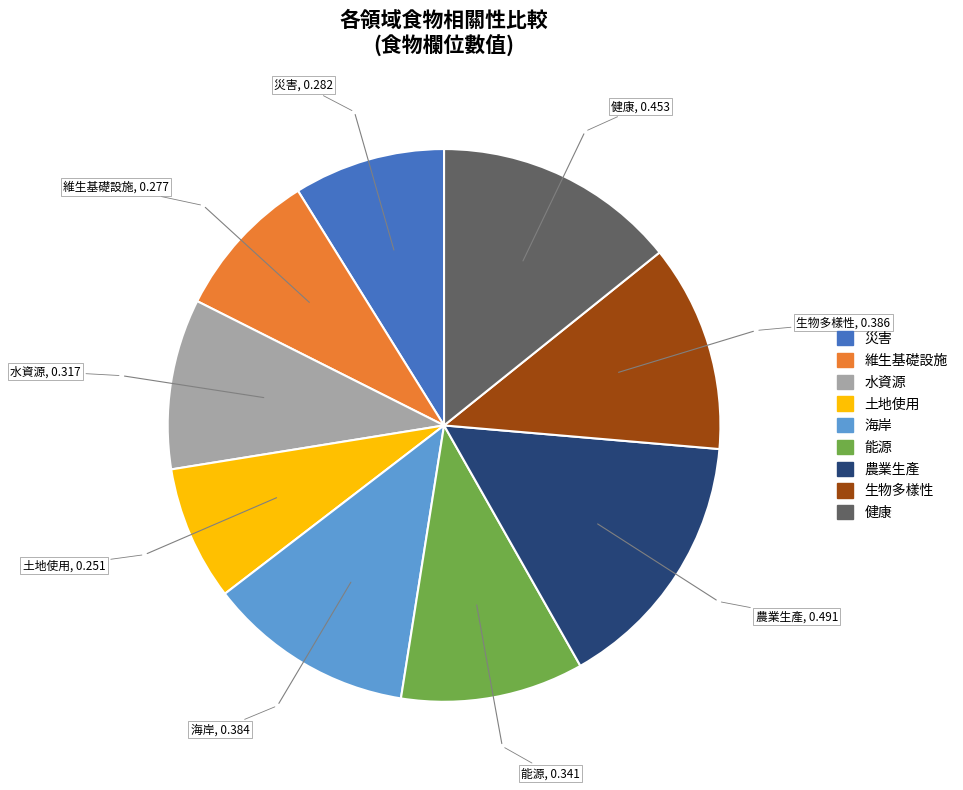

What is the smallest slice in the pie chart?

土地使用